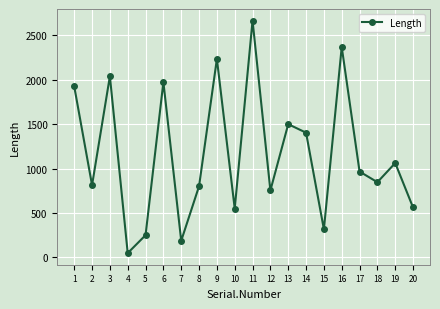

What is the smallest value displayed?

47